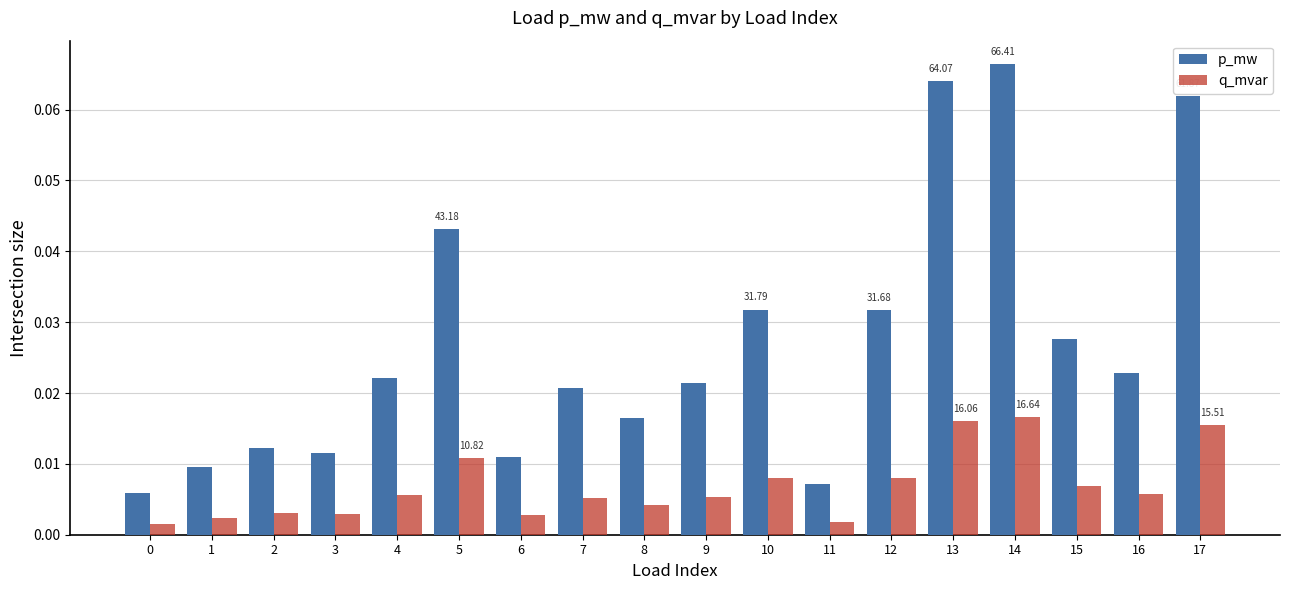

Which series has the largest total across all categories?

p_mw